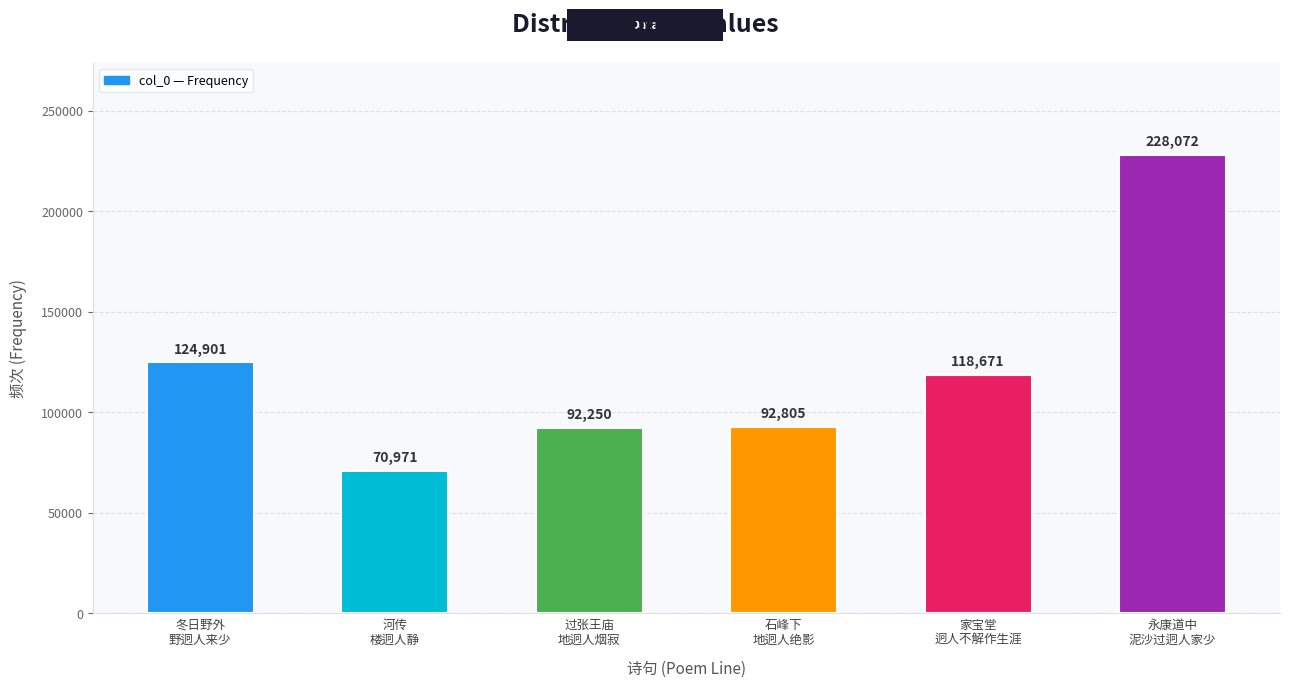

At which label does the data first exceed 118671?

冬日野外
野迥人来少